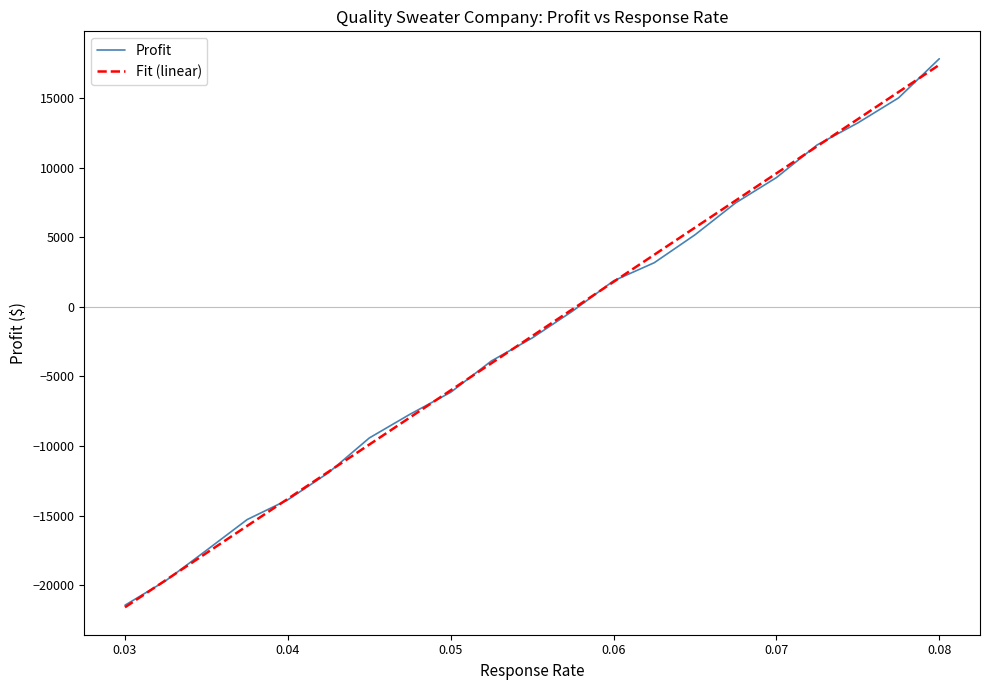

What is the difference between the second highest and second lowest values in the Profit series?

34717.8